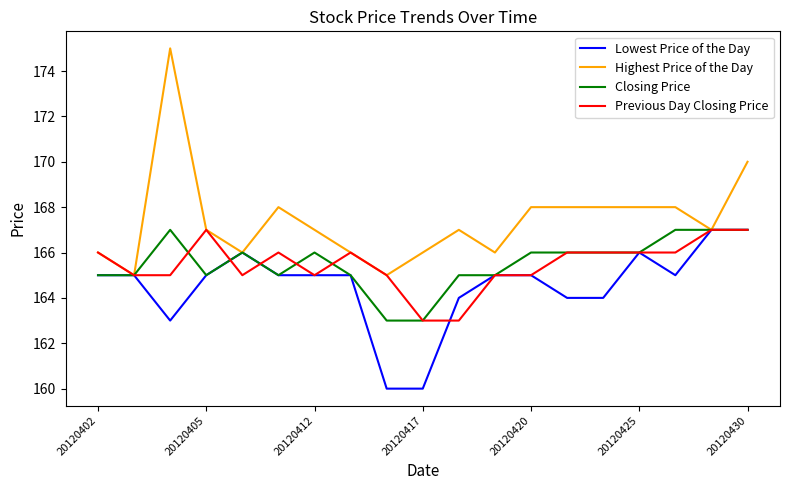

What is the highest value of the Previous Day Closing Price series?

167